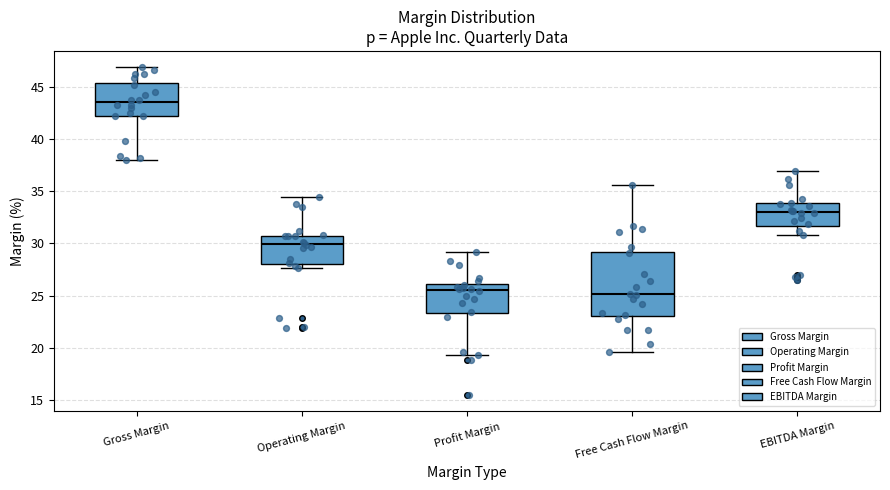

Comparing the boxes themselves (not the whiskers), which one is the tallest?

Free Cash Flow Margin